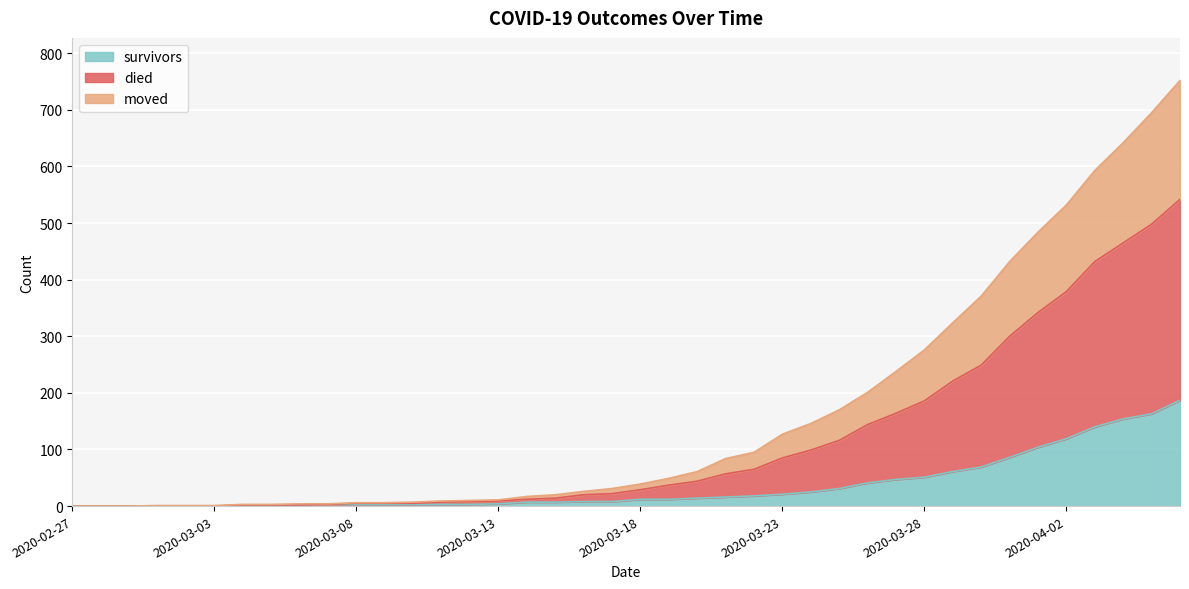

What are all the series names shown in the legend?

survivors, died, moved